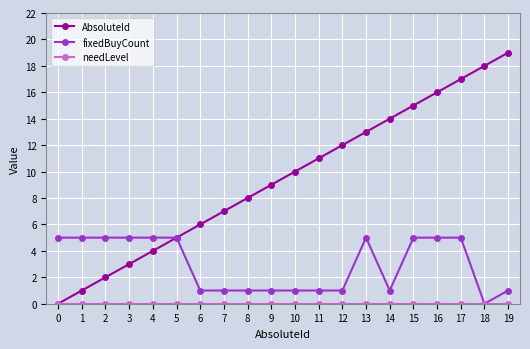

Does the chart display data point markers on the line(s)?

Yes